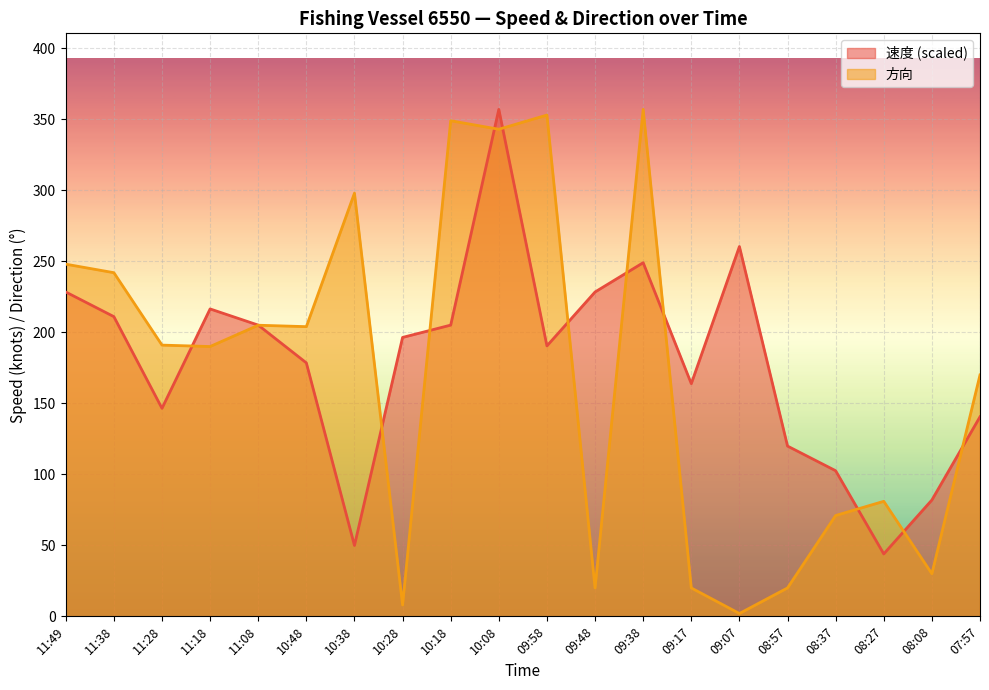

In 方向, how many points are higher than both neighbors (excluding endpoints)?

6